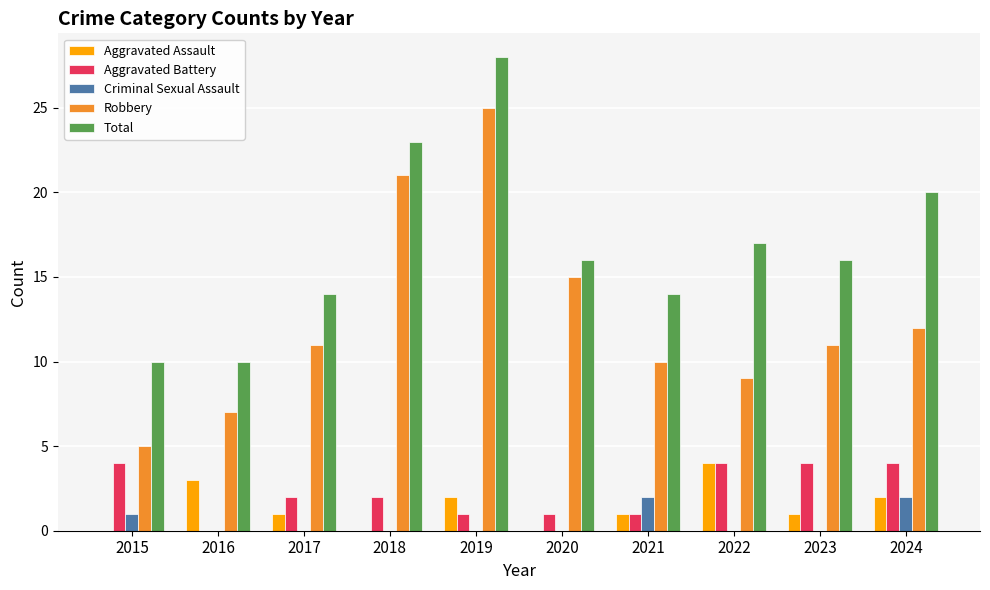

What is the highest value of the Total series?

28